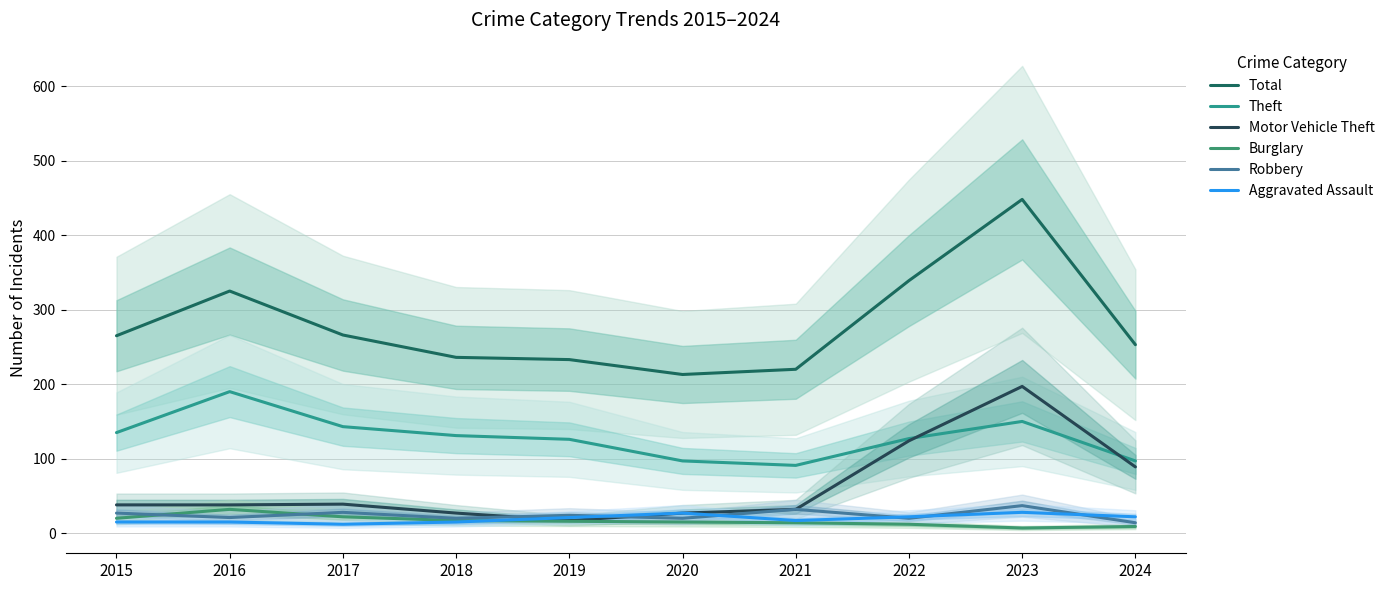

What is the difference between the Robbery values at 2023 and 2022?

17